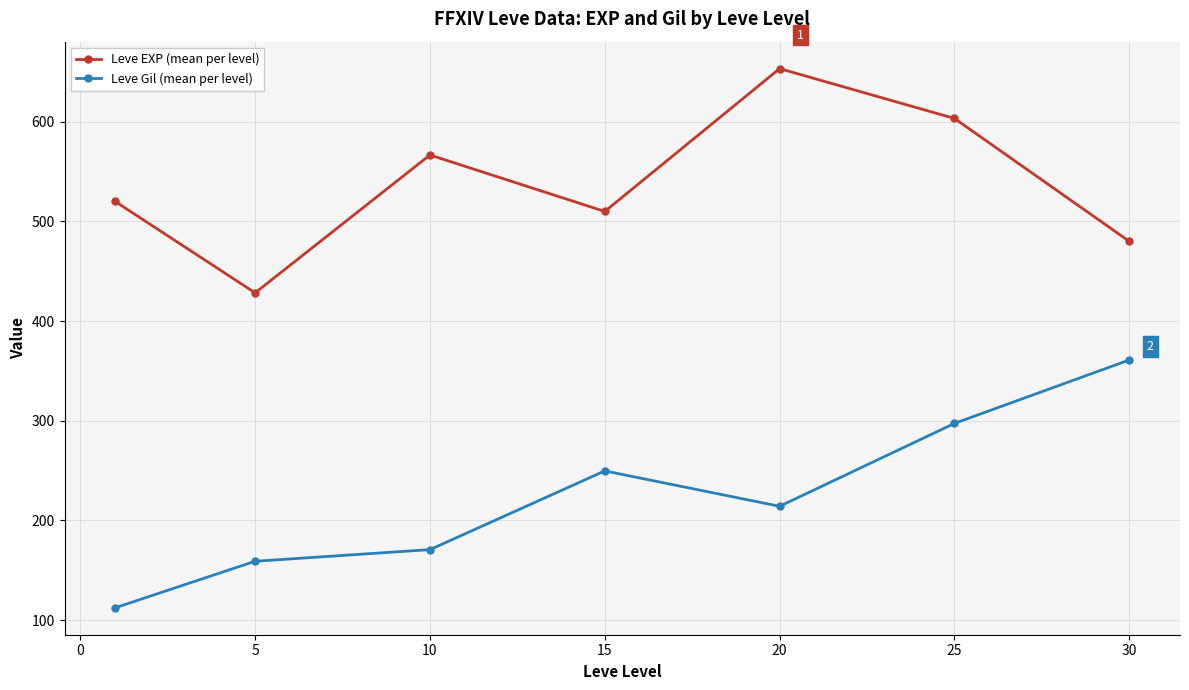

True or false: Leve EXP (mean per level) and Leve Gil (mean per level) cross at least once.

False